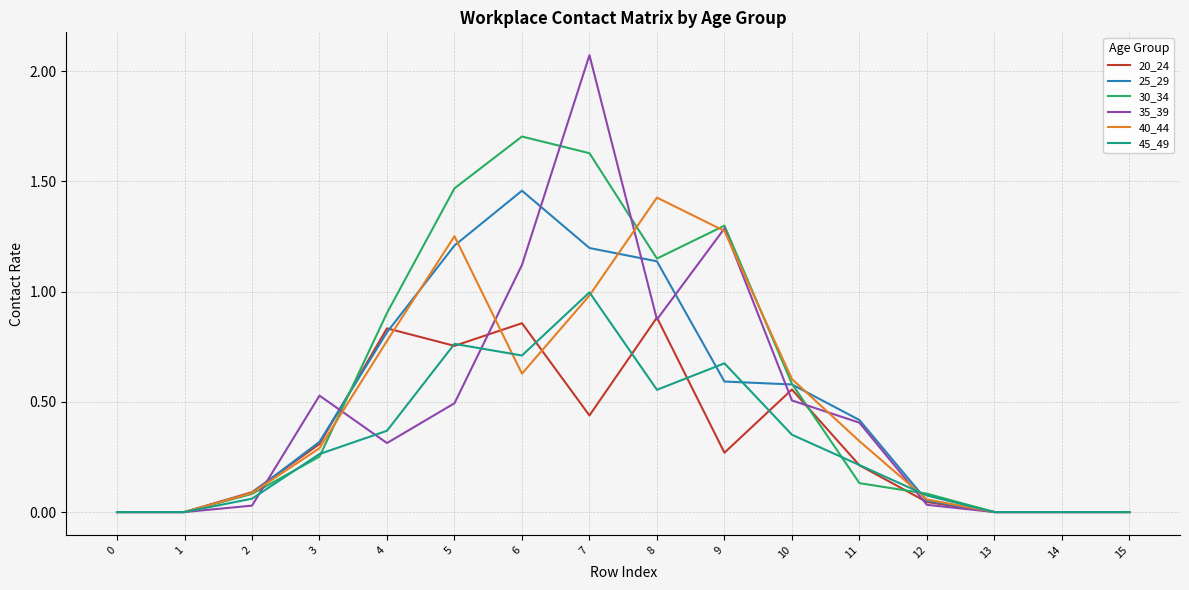

Which series has the largest range (max minus min)?

35_39